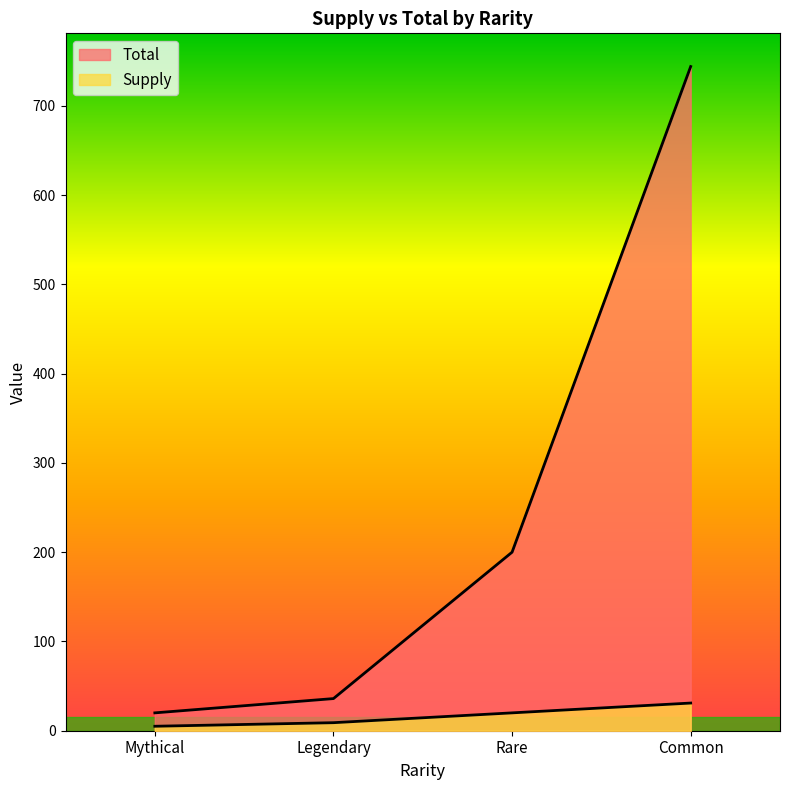

Does the chart have visible grid lines?

No